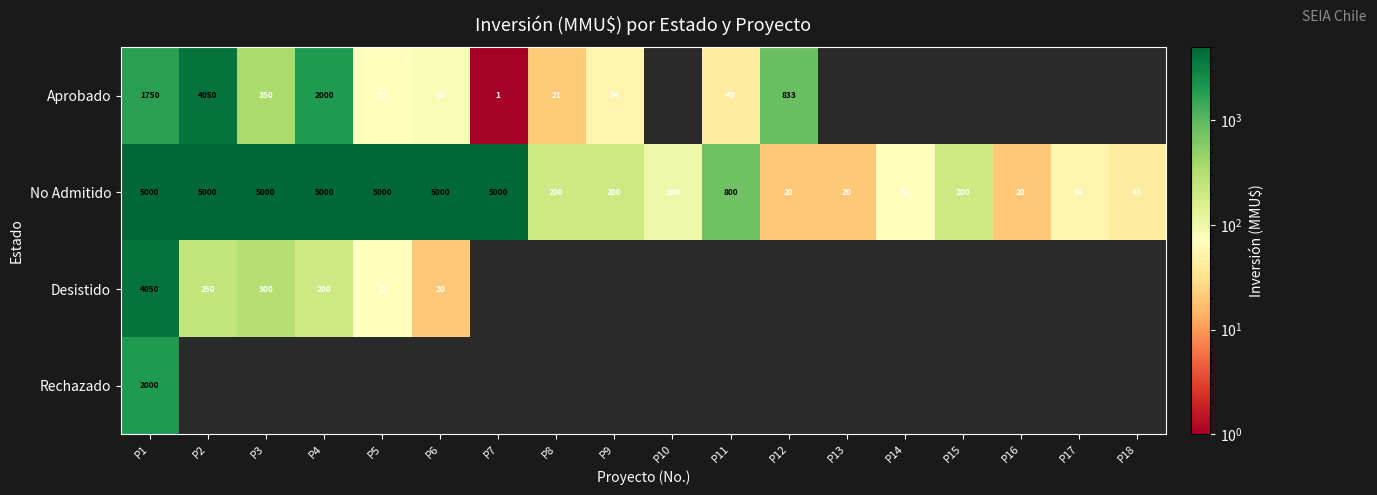

The No Admitido series shows 43 at P18. True or false?

True